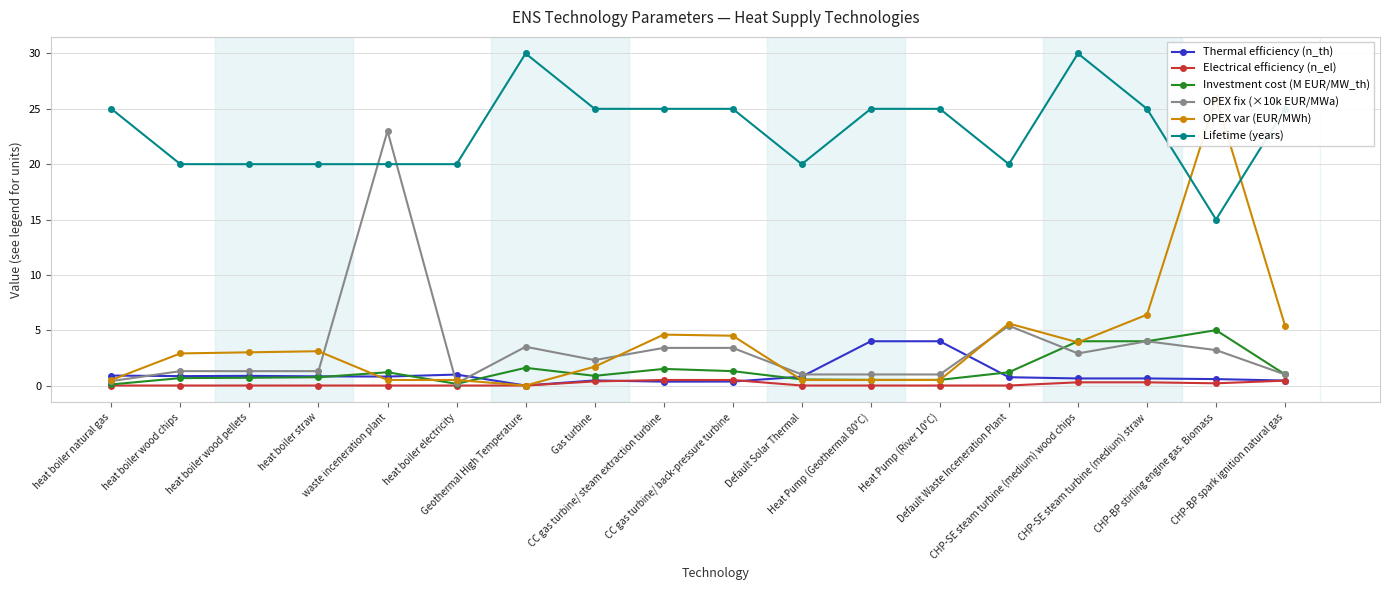

List the series in order of their peak value, highest first.

Lifetime (years), OPEX var (EUR/MWh), OPEX fix (×10k EUR/MWa), Investment cost (M EUR/MW_th), Thermal efficiency (n_th), Electrical efficiency (n_el)